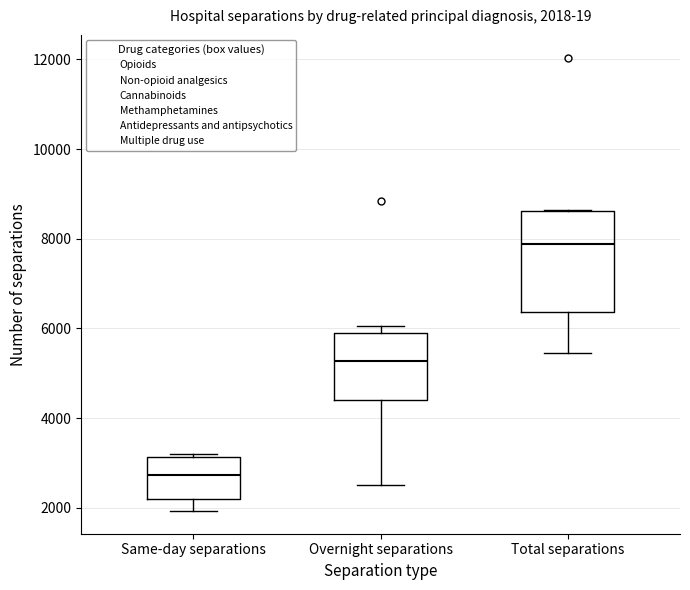

Which box has the lowest median line?

Same-day separations